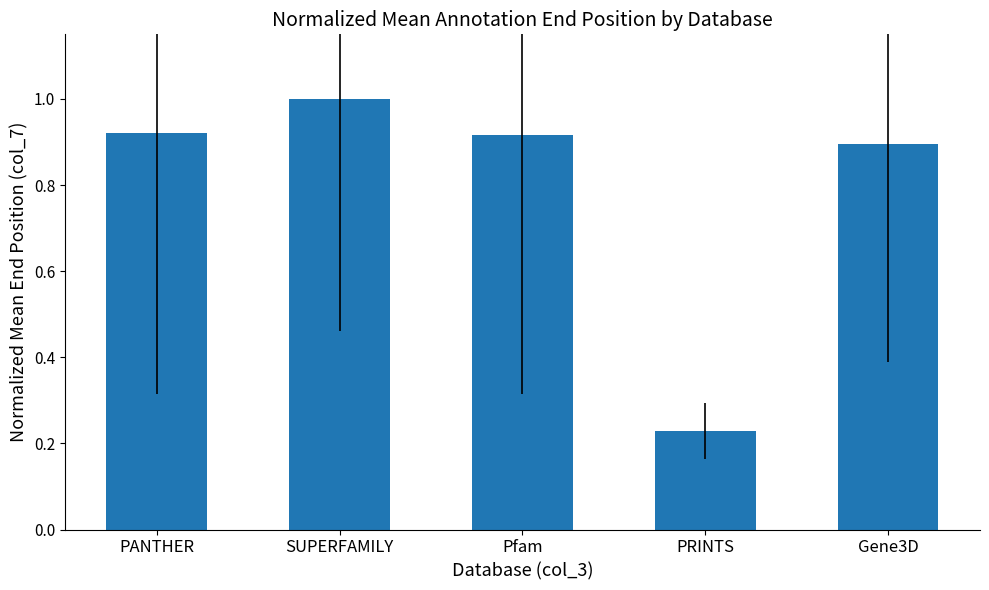

What is the greatest value displayed?

1.0